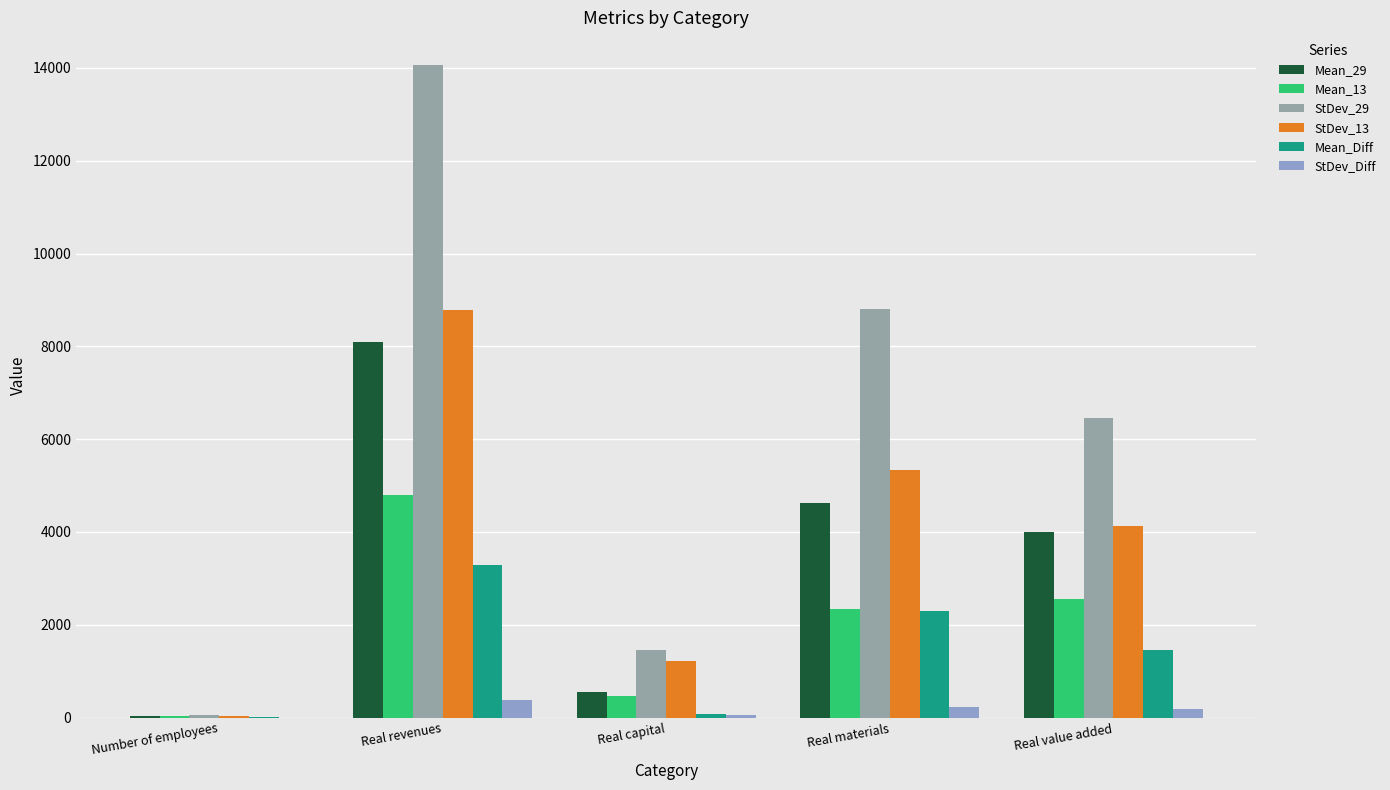

What is the difference between the maximum and minimum values in the Mean_13 series?

4776.6